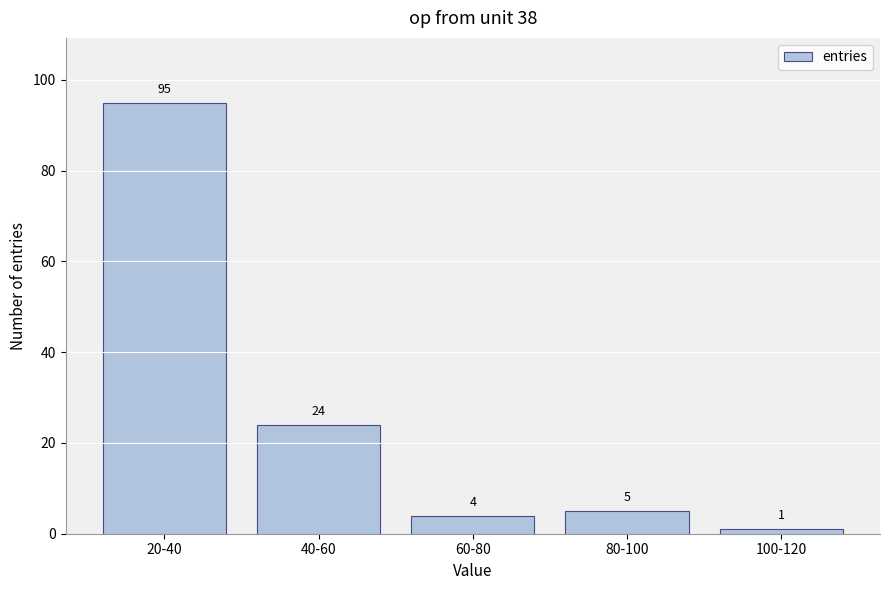

Reading left to right, extract all data points from this chart.

95	24	4	5	1